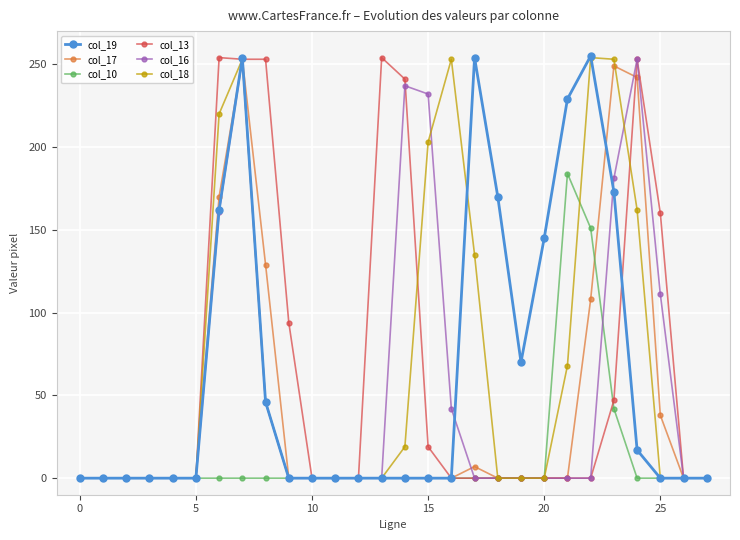

True or false: col_16 has more than 1 interior local peaks.

True